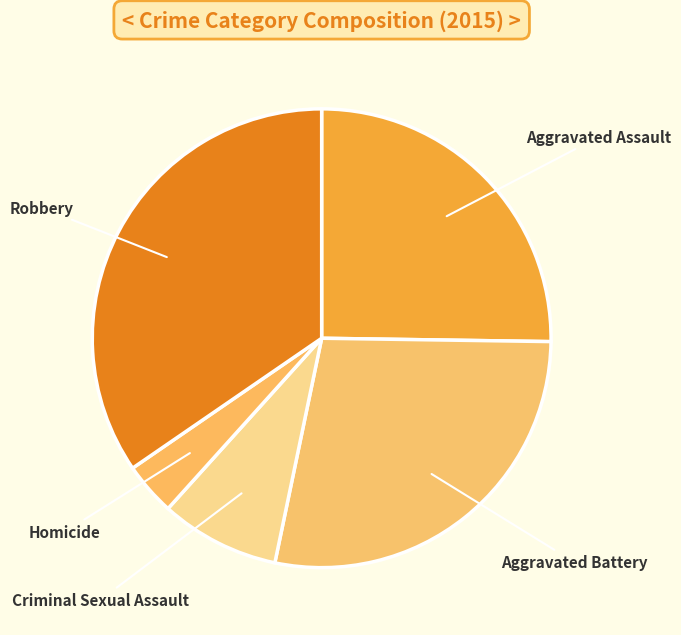

True or false: Homicide accounts for 4% of the total.

True